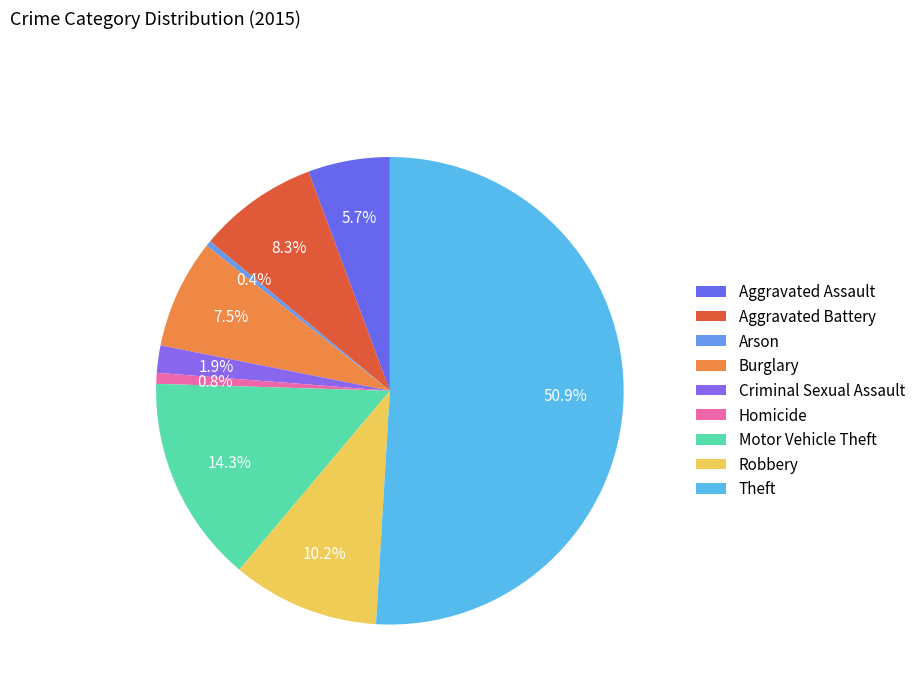

To the nearest percent, what portion does Aggravated Assault represent?

6%